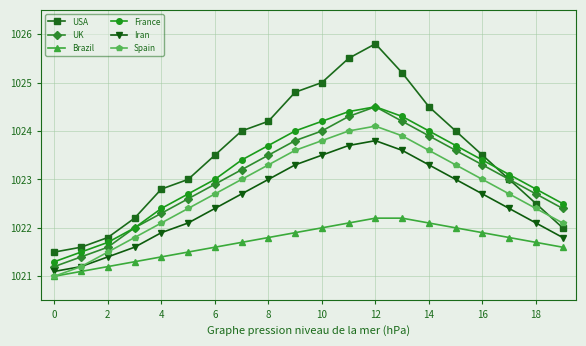

In Iran, how many points are higher than both neighbors (excluding endpoints)?

1